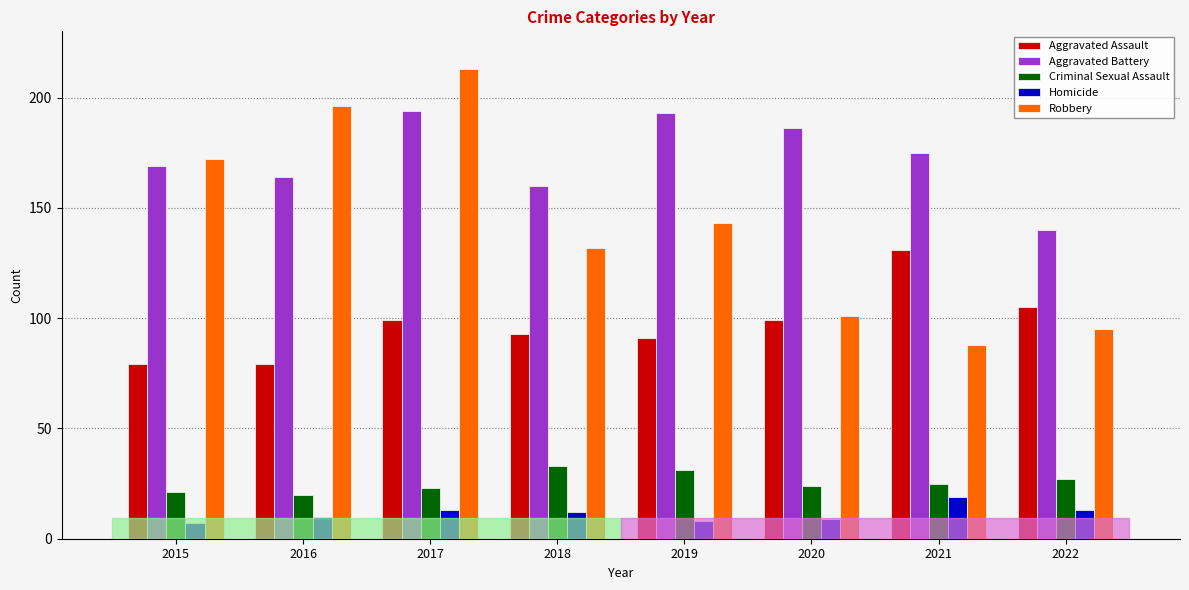

How many groups of bars are there?

8